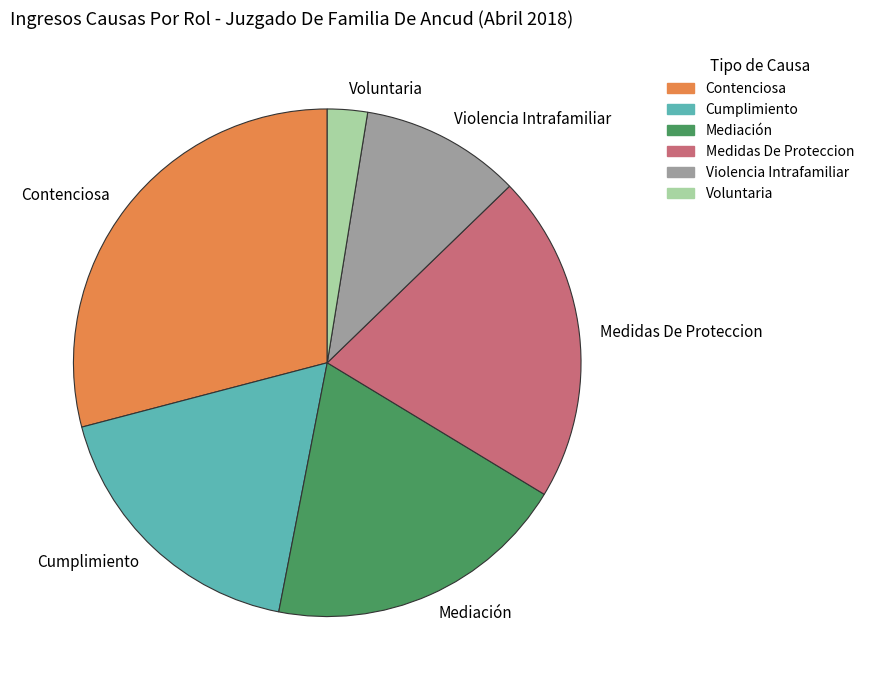

Does Voluntaria account for over 50% of the chart?

No